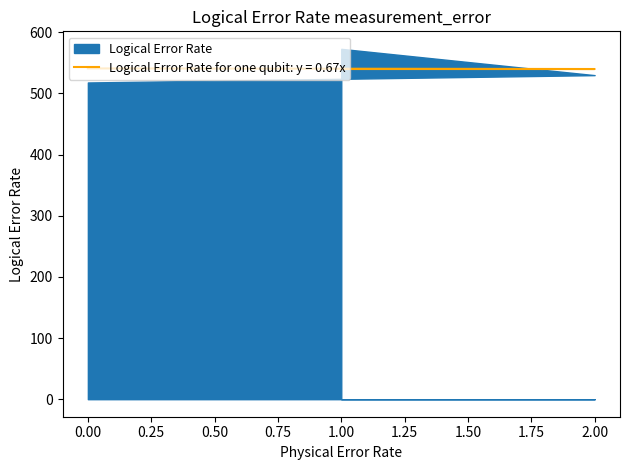

List the labels in order of value, smallest first.

1, 2, 0